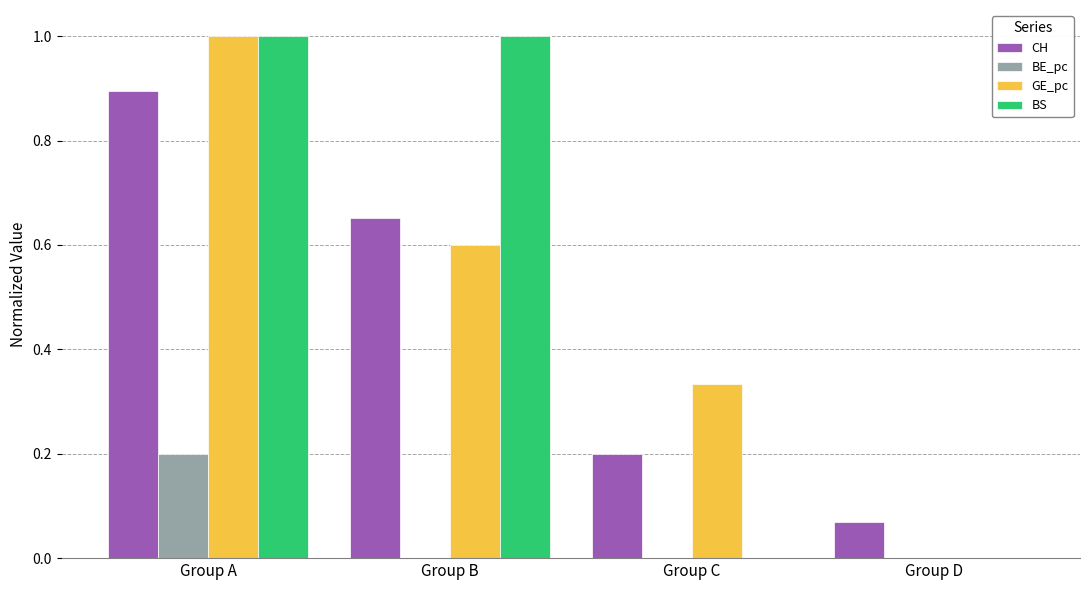

Are the bars horizontal?

No